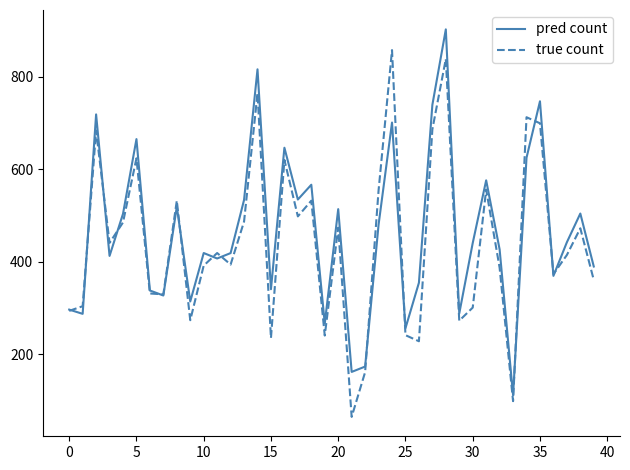

Does the chart have visible grid lines?

No